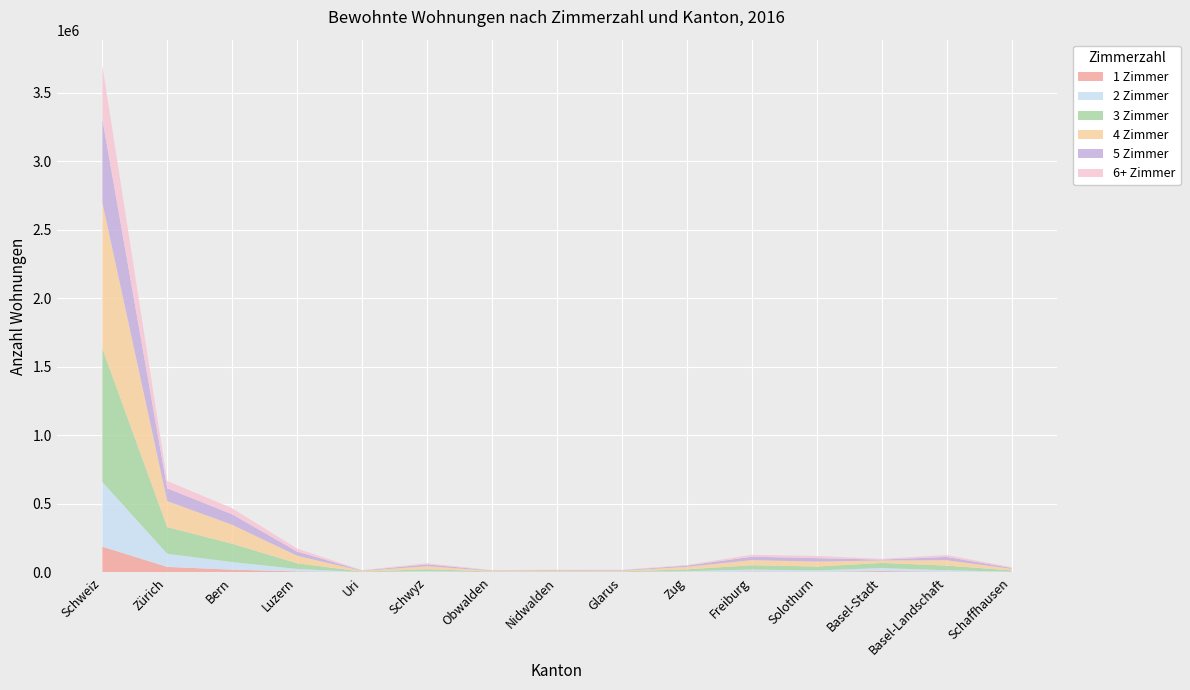

Reading right to left, list all the values displayed in this chart.

1 Zimmer: 912	3044	8699	2962	5574	2091	455	633	481	1977	303	5901	18959	39076	187129
2 Zimmer: 3313	11696	22040	10328	14198	5917	1548	1809	1577	6364	1100	18200	55614	95670	473046
3 Zimmer: 9296	33680	37259	28117	31474	12958	3637	4051	3347	13934	2912	41421	133459	195042	975473
4 Zimmer: 11130	39071	17857	36084	36964	18313	5398	6492	4868	21808	5355	54761	138407	189239	1065583
5 Zimmer: 7076	24397	6516	25658	25100	9116	3971	3602	3112	13231	3072	30760	76921	93989	612215
6+ Zimmer: 4856	14221	5558	15981	14018	4604	2735	1951	2163	8578	2267	21614	43492	53752	389973